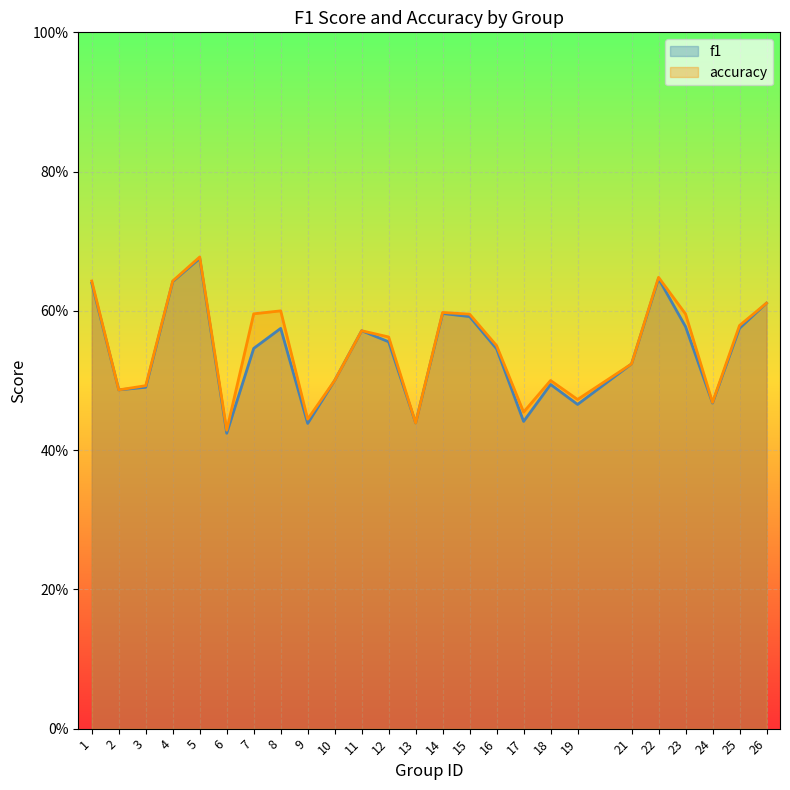

In accuracy, how many points are higher than both neighbors (excluding endpoints)?

6